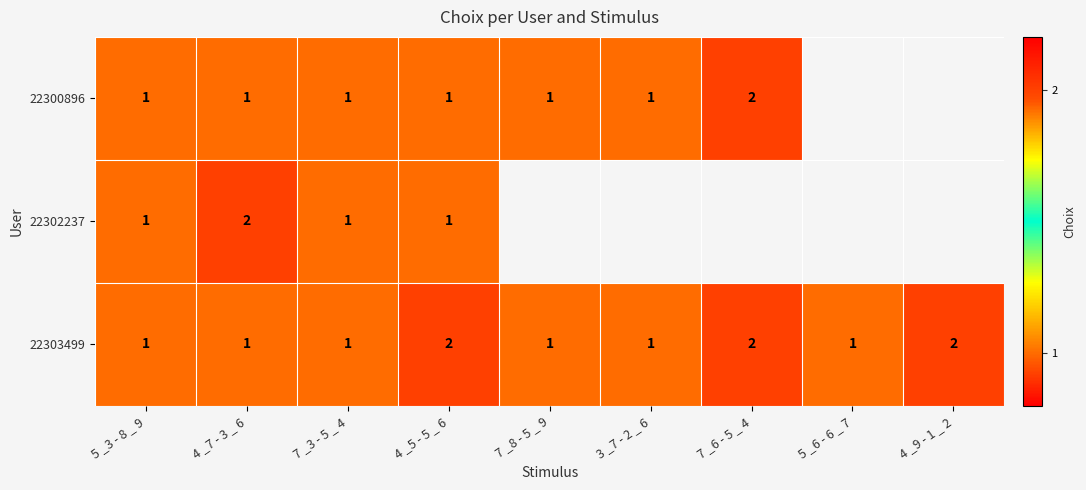

What is the sum of all 22303499 values?

12